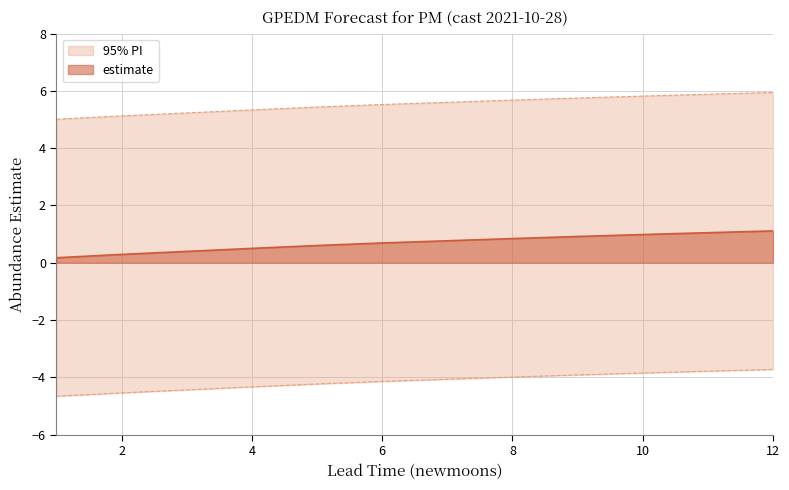

How many categories are shown in the chart?

12